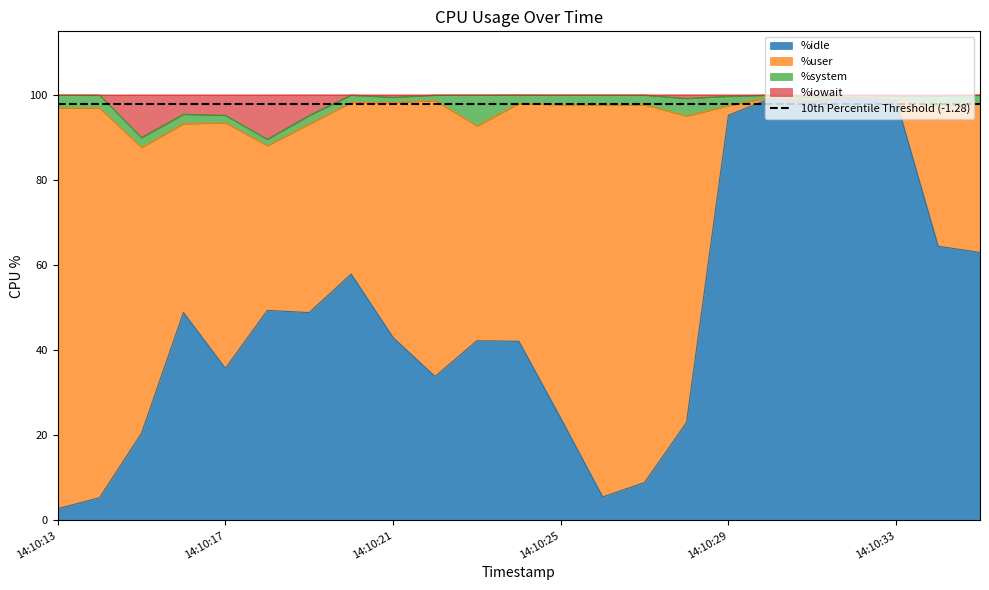

List the labels in order of %iowait value, smallest first.

14:10:18, 14:10:15, 14:10:19, 14:10:17, 14:10:16, 14:10:28, 14:10:21, 14:10:31, 14:10:33, 14:10:34, 14:10:29, 14:10:14, 14:10:22, 14:10:13, 14:10:23, 14:10:25, 14:10:27, 14:10:30, 14:10:32, 14:10:35, 14:10:20, 14:10:26, 14:10:24